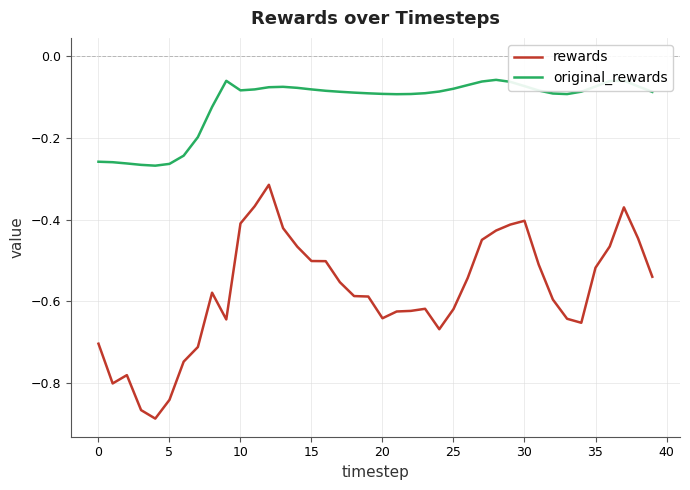

What is the difference between the maximum and minimum values in the rewards series?

0.6